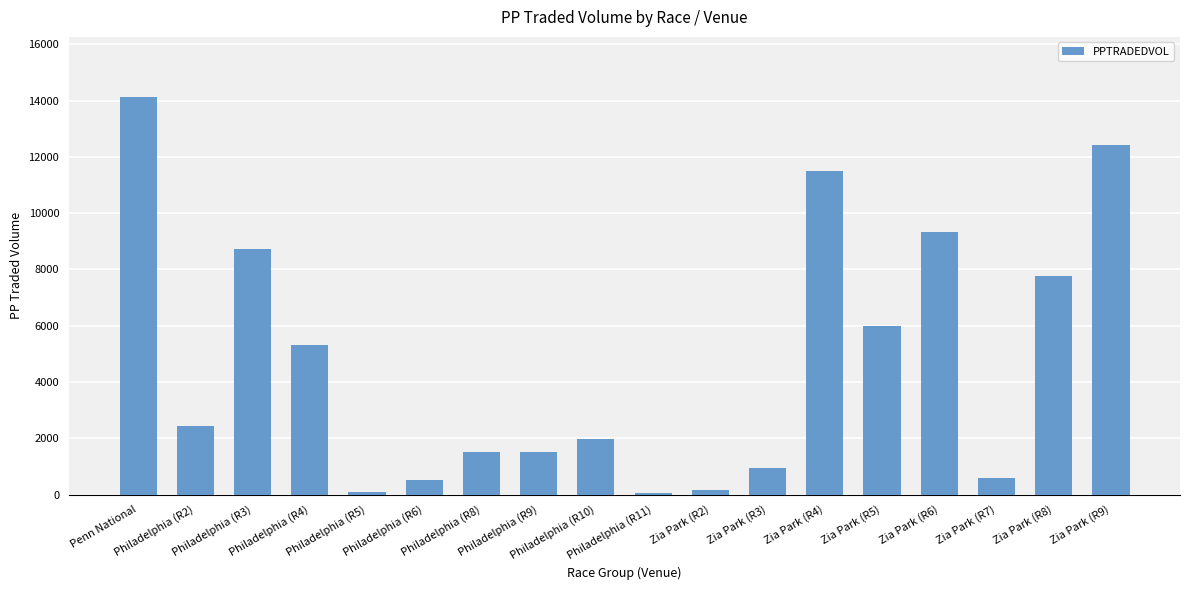

What is the minimum value shown in the chart?

57.1